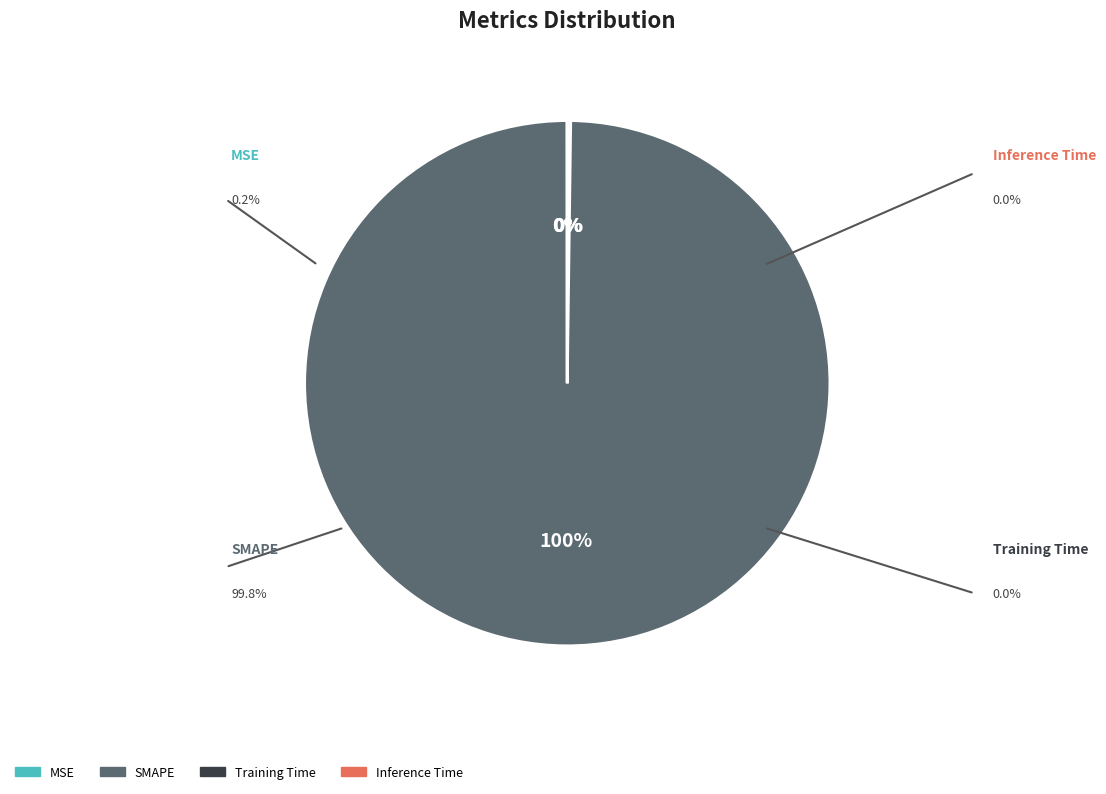

Is it true that SMAPE is 85% of the pie?

False